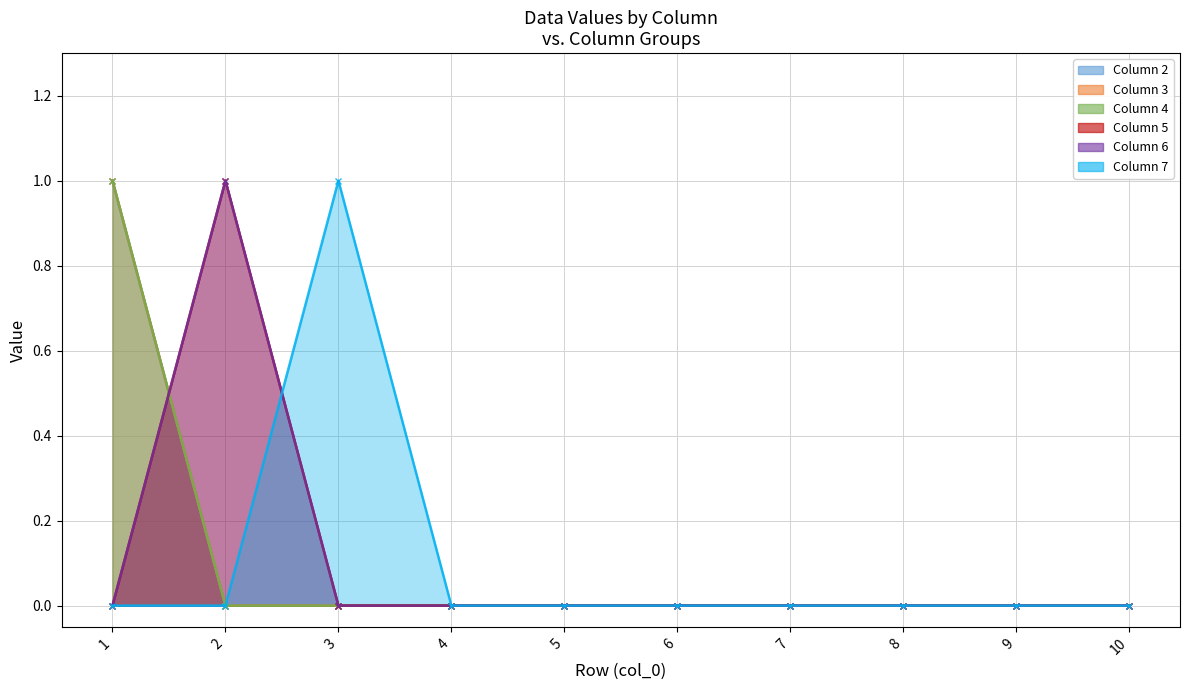

Rank the series at 7 from lowest to highest value.

2, 3, 4, 5, 6, 7